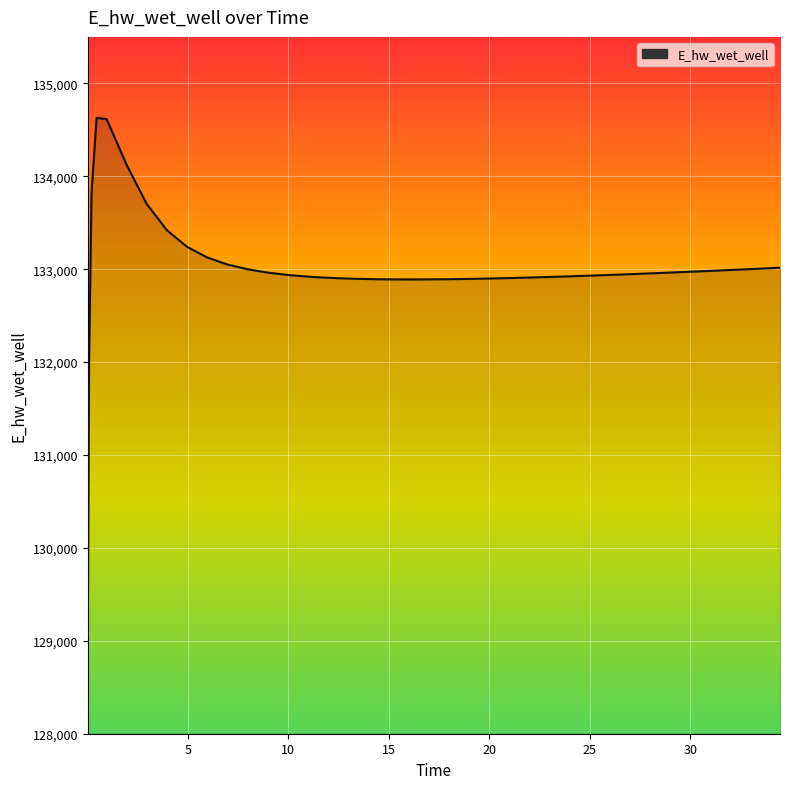

What is the minimum value shown in the chart?

129070.3